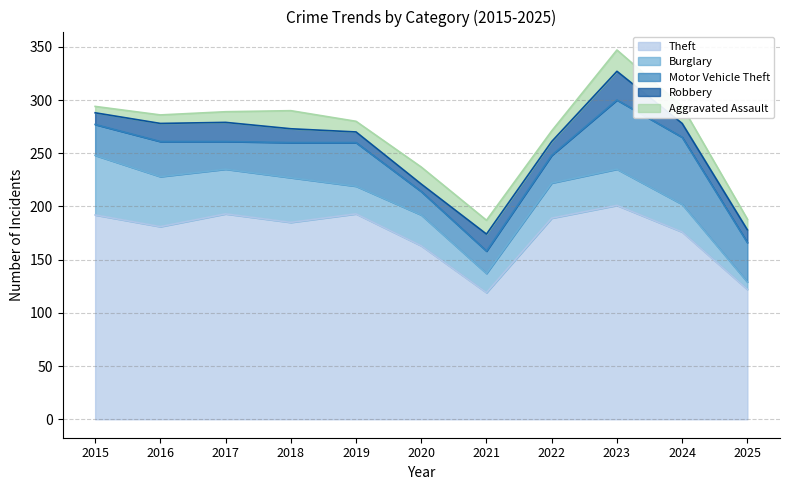

True or false: Aggravated Assault and Theft cross at least once.

False